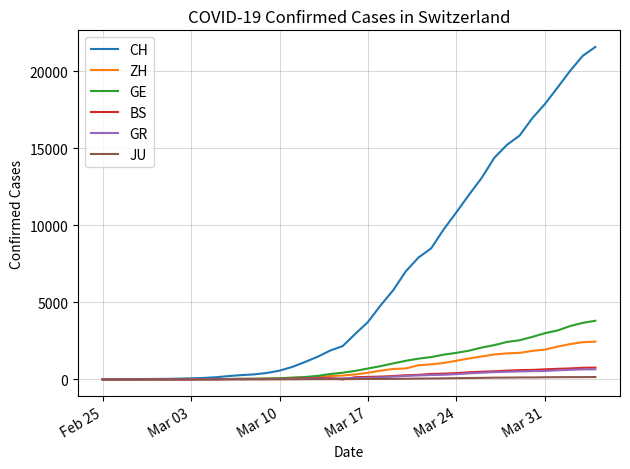

Does the chart display data point markers on the line(s)?

No